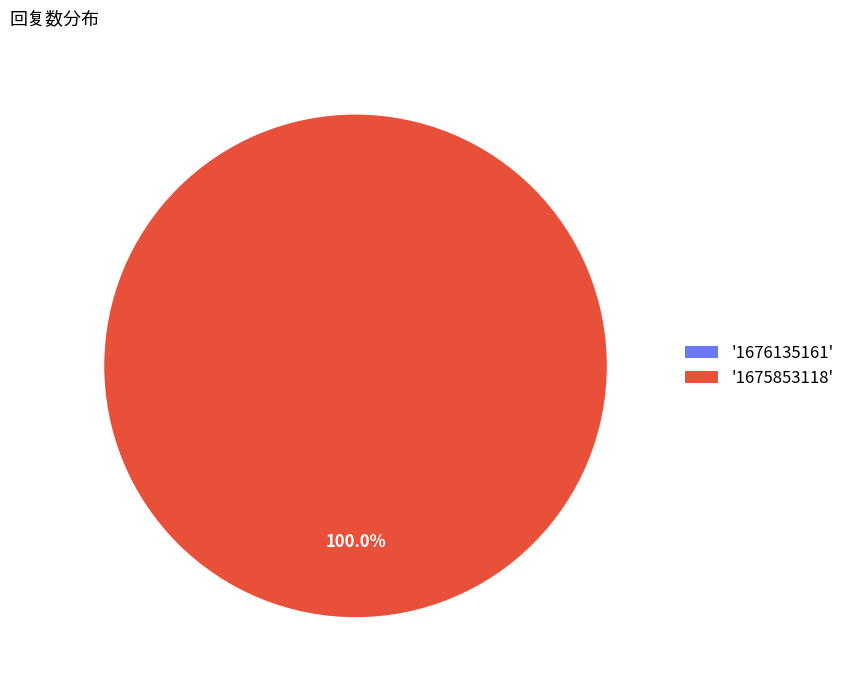

To the nearest percent, what is the difference between the 1676135161 and 1675853118 slice percentages?

100%